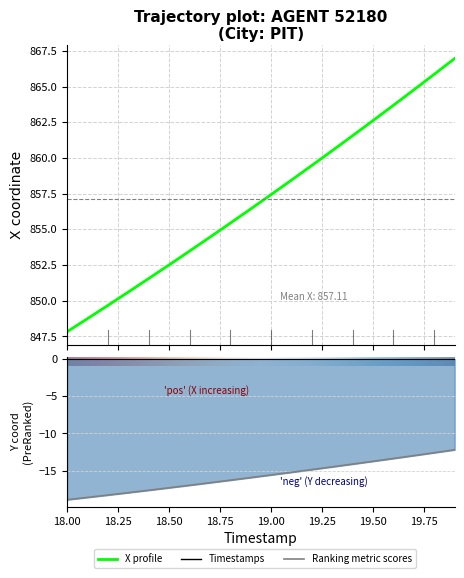

True or false: Y has more than 0 interior local peaks.

False